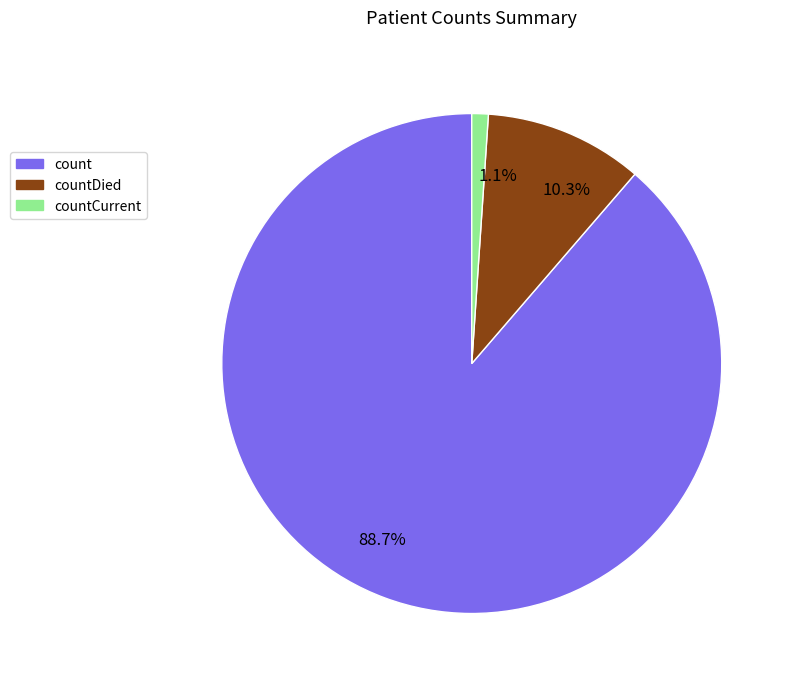

Which has a higher value, 88.7% or 10.3%?

88.7%